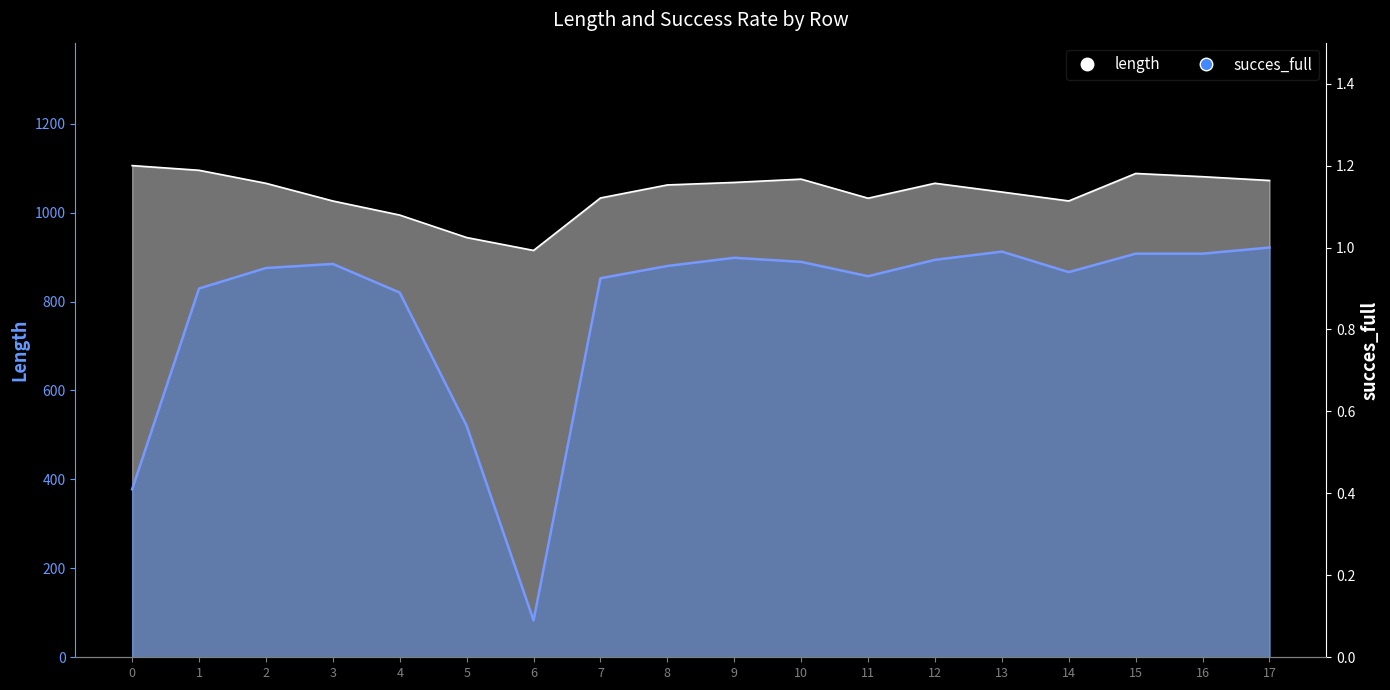

What is the lowest value of the length series?

915.0